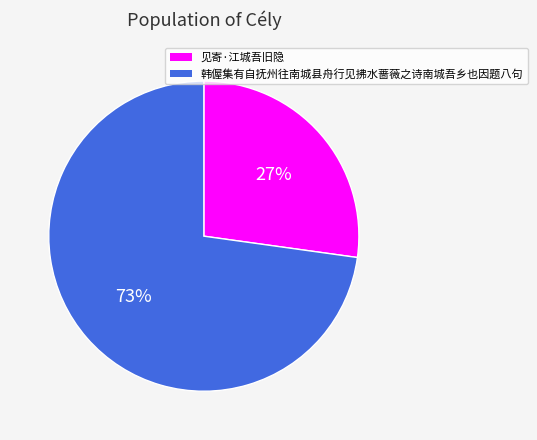

Combined, do 韩偓集有自抚州往南城县舟行见拂水蔷薇之诗南城吾乡也因题八句 and 见寄·江城吾旧隐 account for over 50%?

Yes